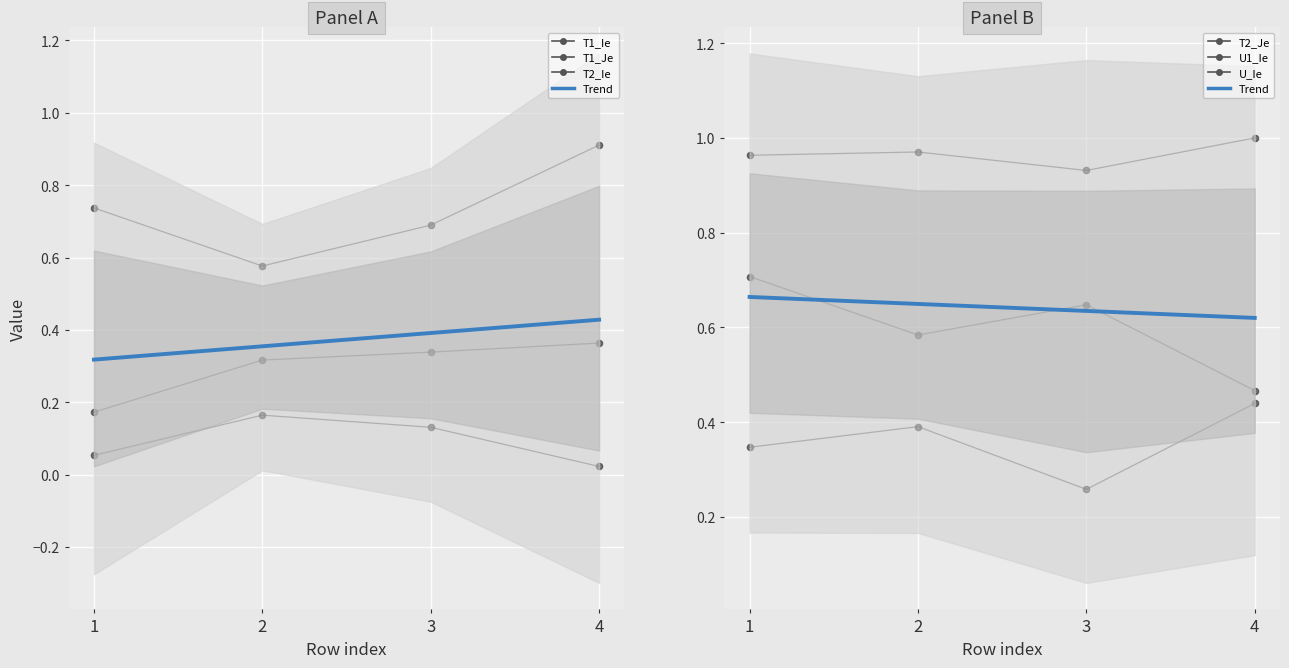

Which has a higher value, 2 or 4?

2